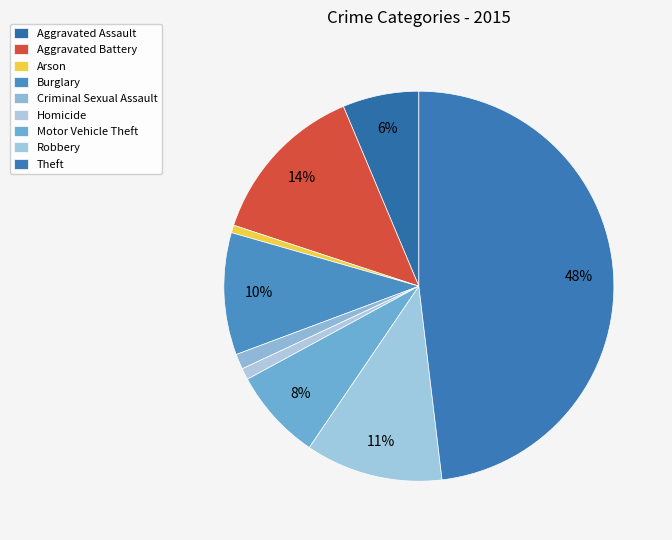

Which slice is the smallest?

Arson